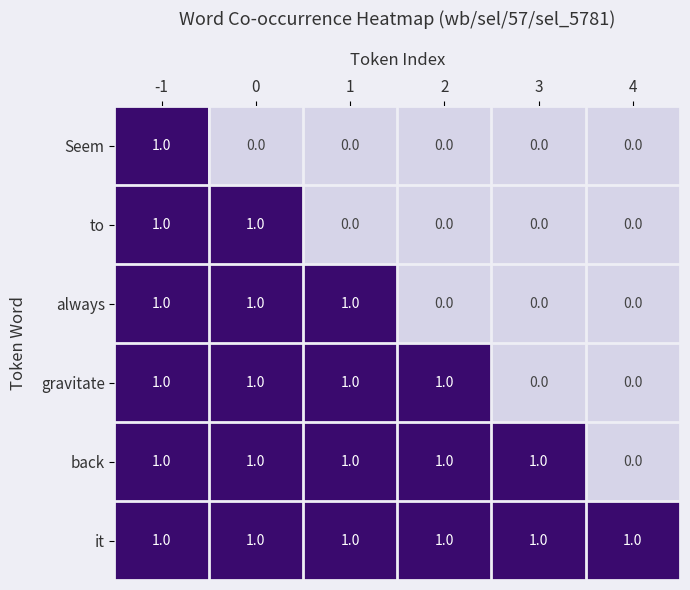

Is it true that to equals 1 at 3?

False